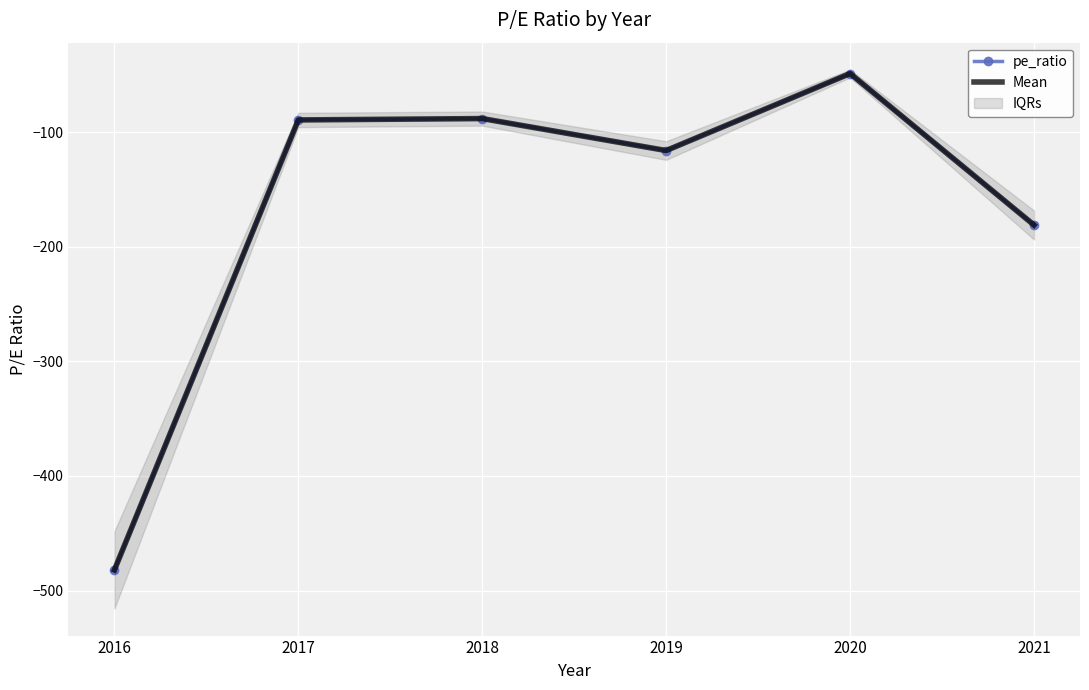

Reading right to left, transcribe all the data shown in this chart.

pe_ratio: 2021=-181.0	2020=-48.8	2019=-116.0	2018=-88.1	2017=-89.3	2016=-482.0
Mean: 2021=-181.0	2020=-48.8	2019=-116.0	2018=-88.1	2017=-89.3	2016=-482.0